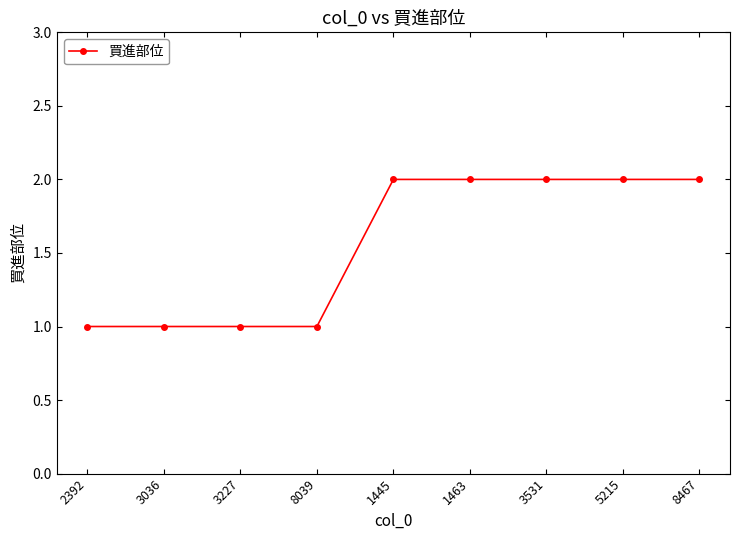

The value at 3531 is 2. True or false?

True